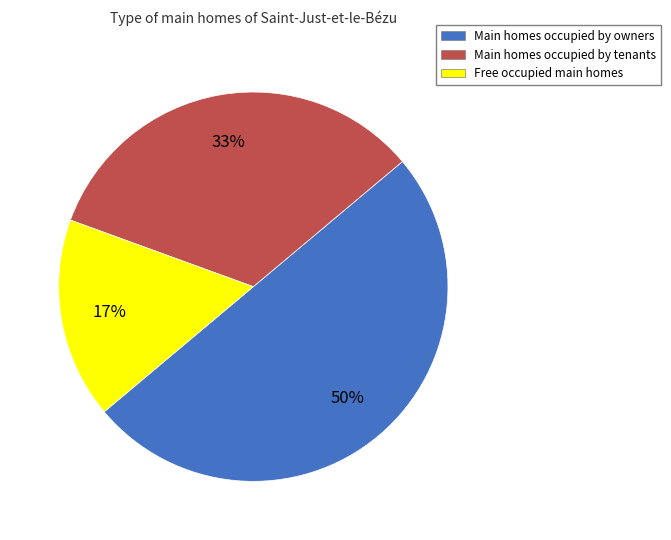

What is the majority slice?

Main homes occupied by owners